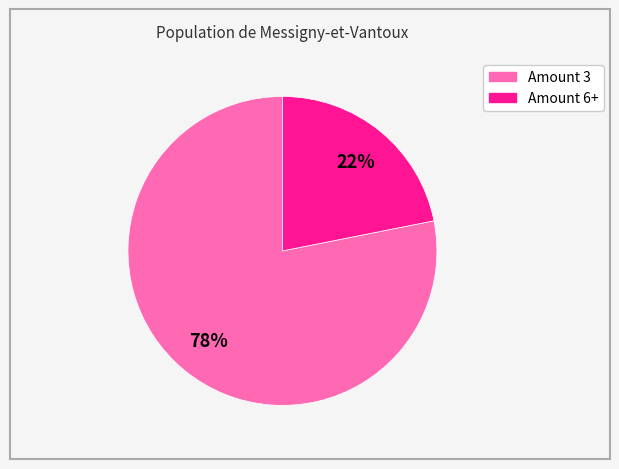

To the nearest percent, what is the difference between the largest and smallest slice percentages?

56%